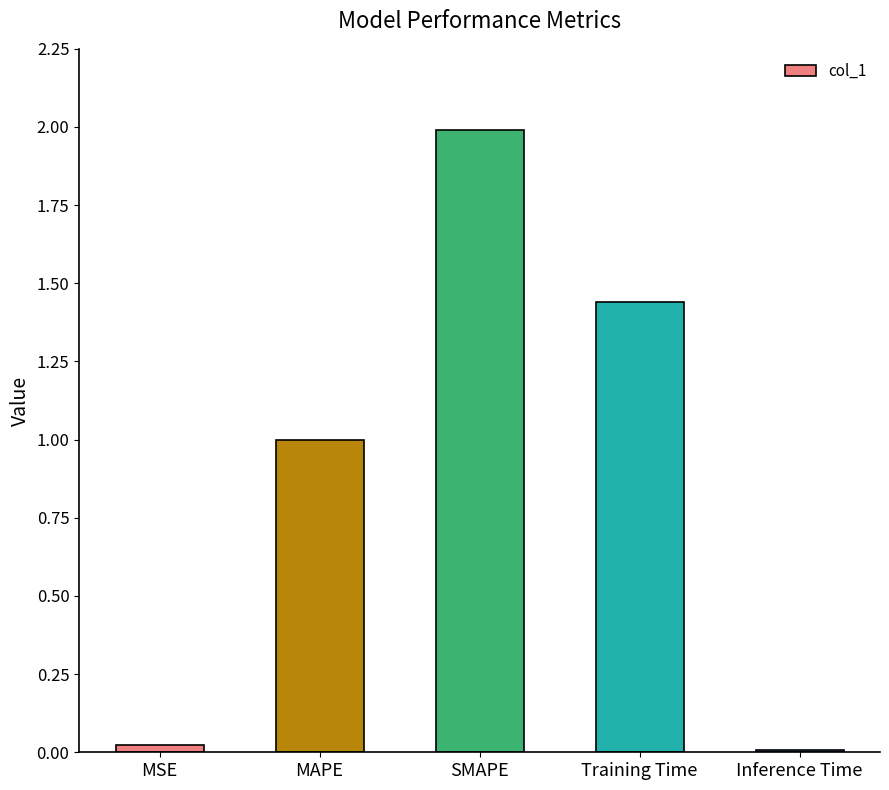

Does the chart contain stacked bars?

No